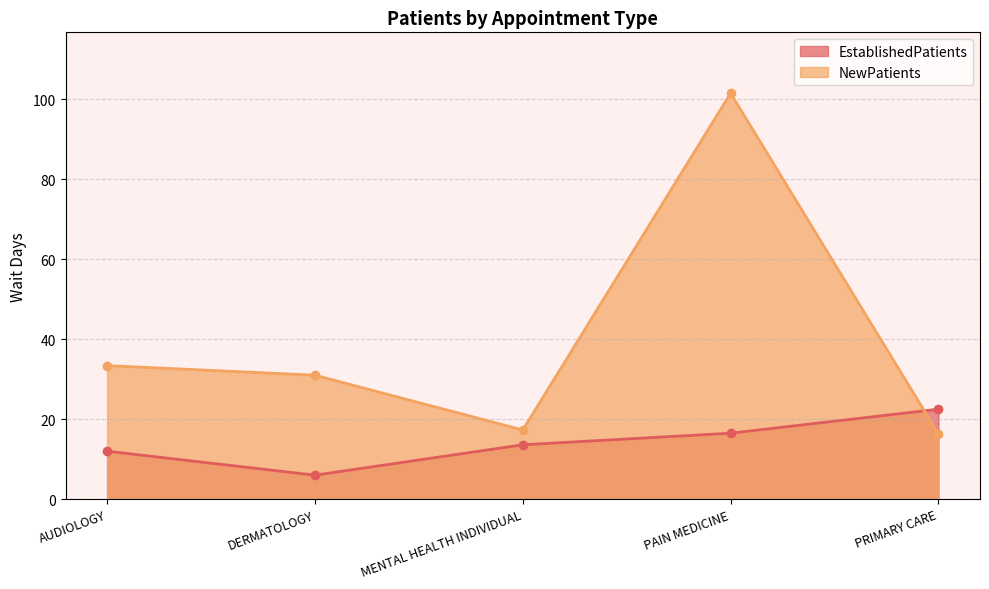

Reading right to left, list all the values displayed in this chart.

EstablishedPatients: 22.5	16.5	13.6	6.0	12.0
NewPatients: 16.3	101.5	17.3	31.0	33.4